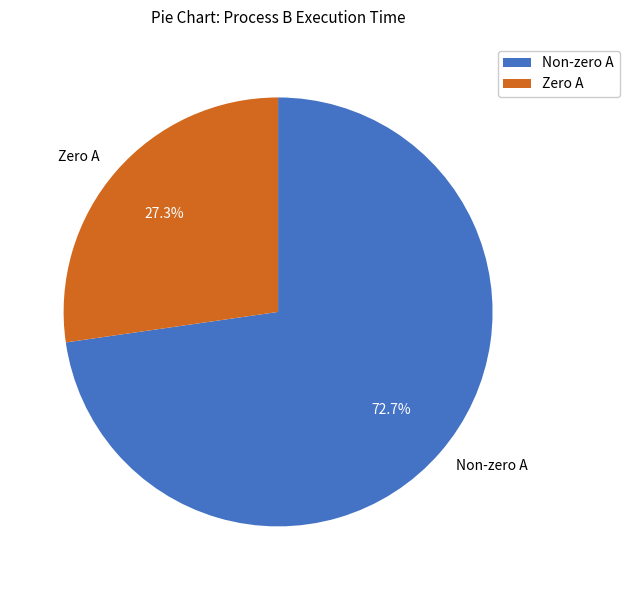

Is there any slice that represents more than half of the pie?

Yes